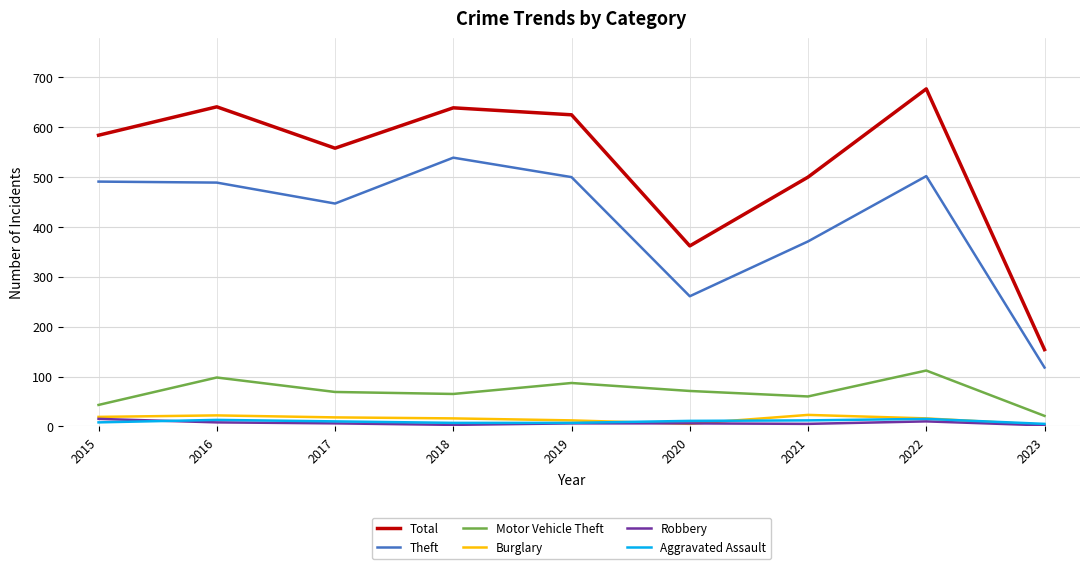

At how many categories does at least one series exceed 495?

7